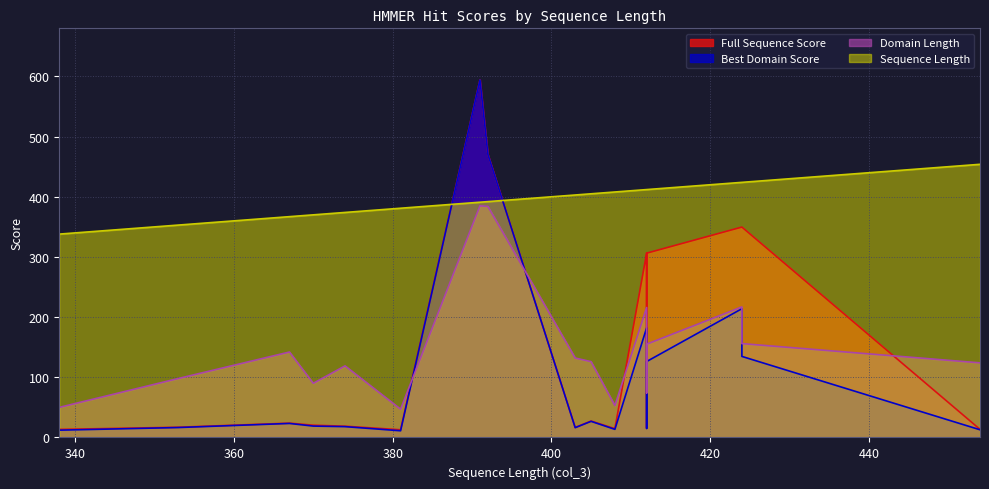

At how many categories does at least one series exceed 41?

17